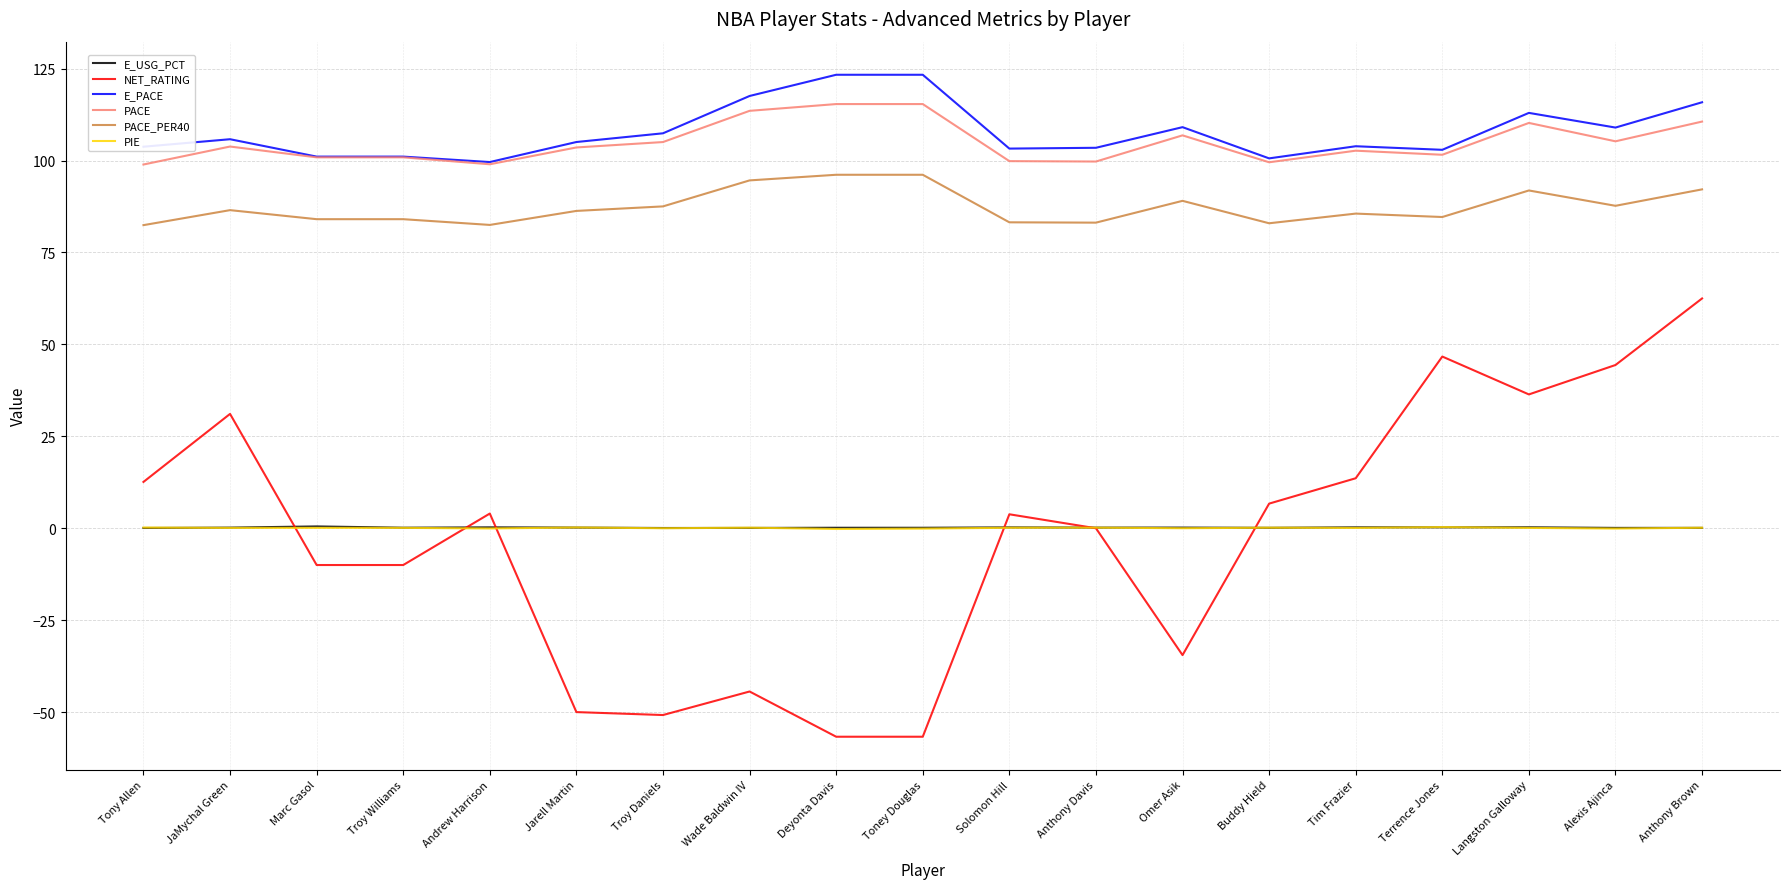

The NET_RATING series shows -56.7 at Deyonta Davis. True or false?

True